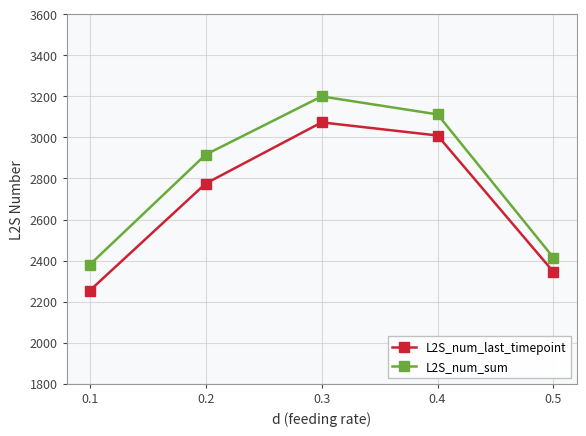

True or false: L2S_num_sum and L2S_num_last_timepoint cross at least once.

False